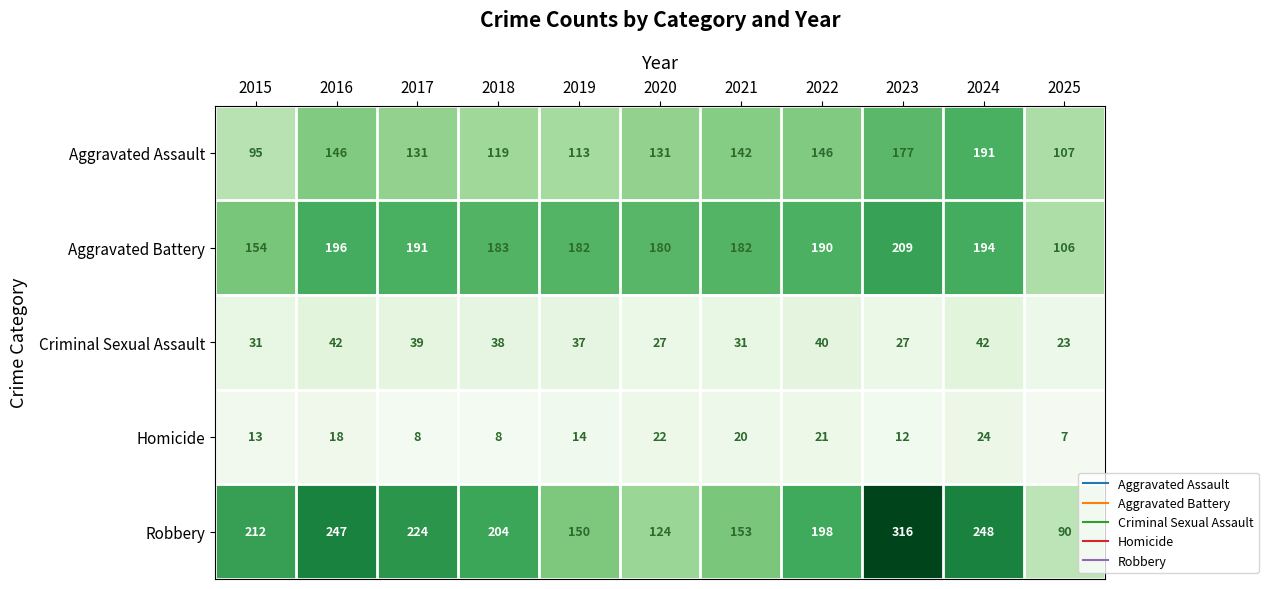

What is the sum of all Homicide values?

167